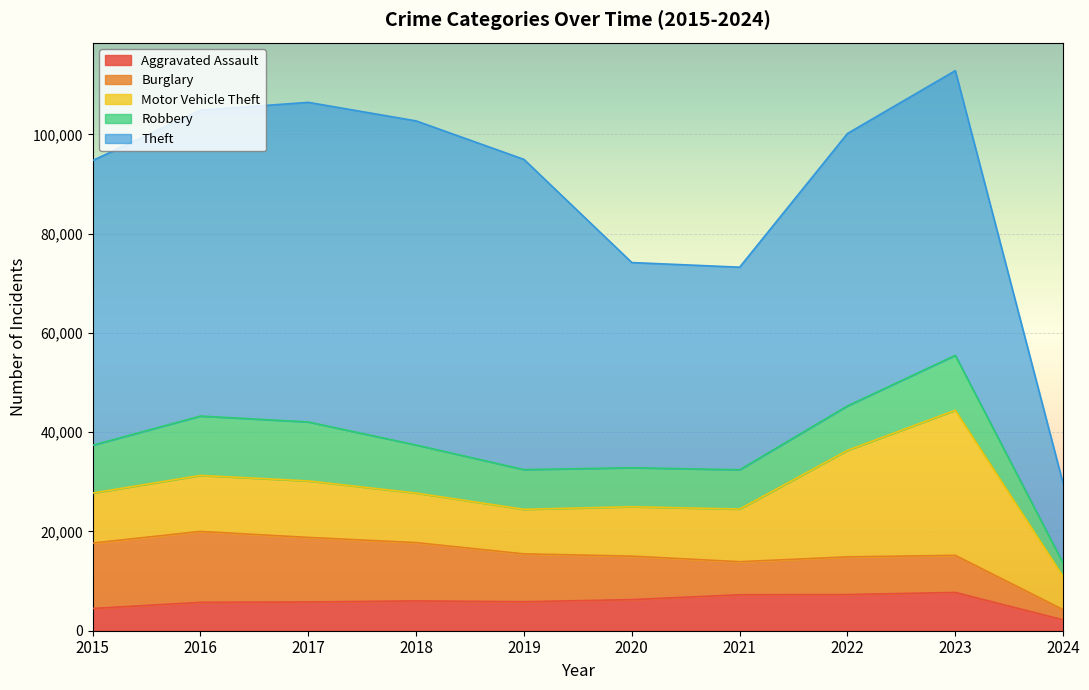

What is the total value across all series at 2024?

29631